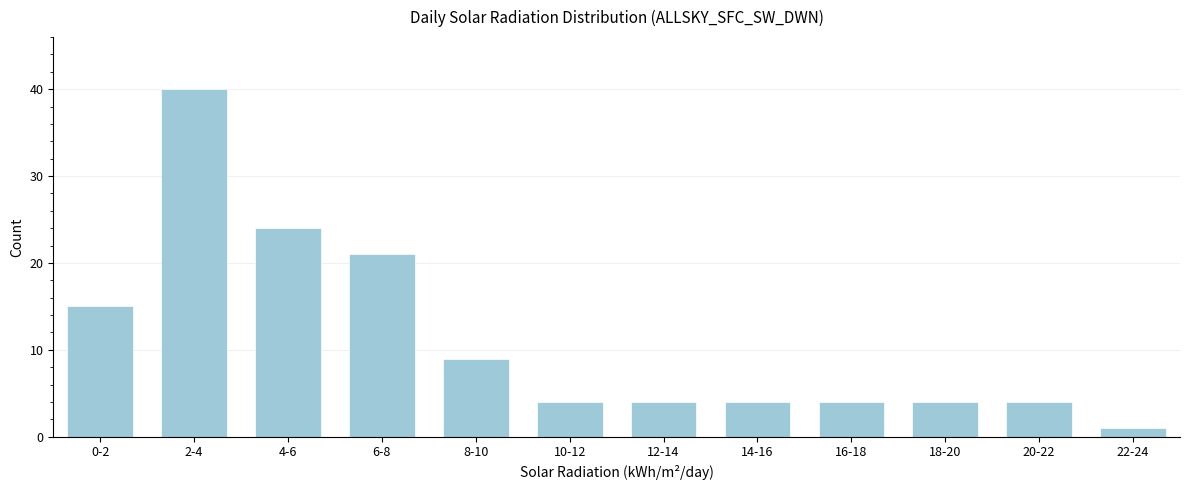

Reading left to right, list all the values displayed in this chart.

0-2=15	2-4=40	4-6=24	6-8=21	8-10=9	10-12=4	12-14=4	14-16=4	16-18=4	18-20=4	20-22=4	22-24=1